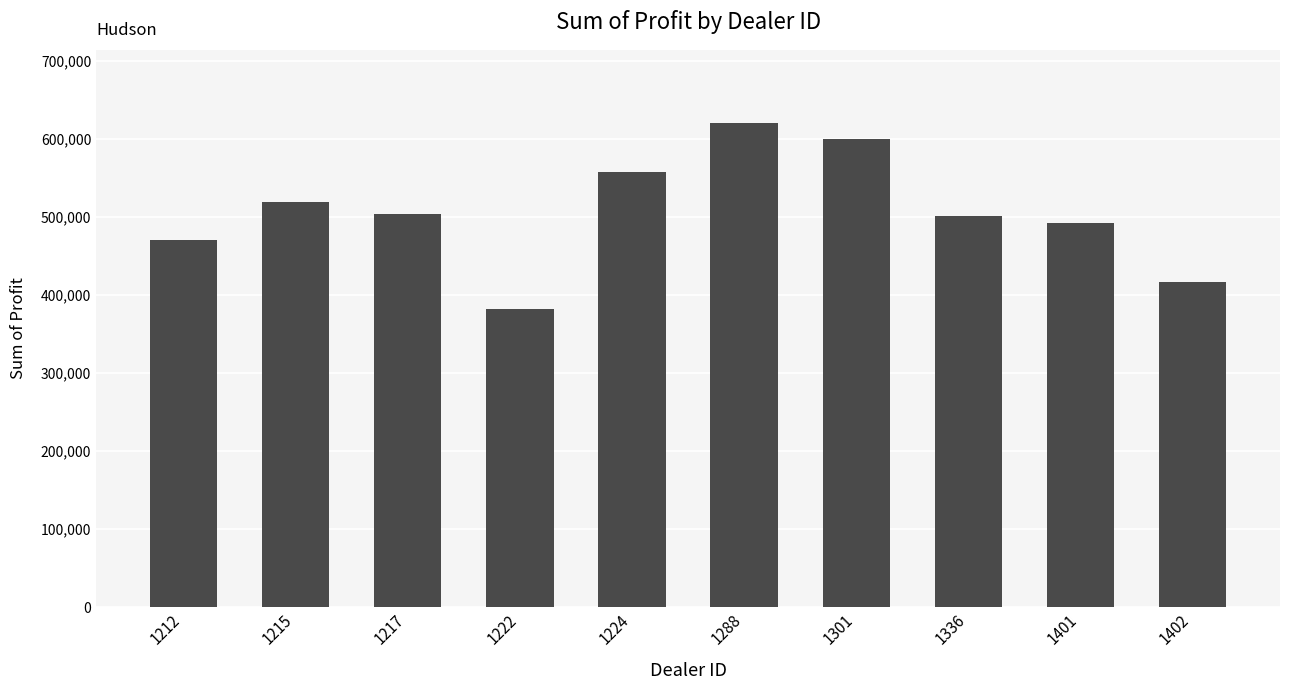

What is the change in value from 1288 to 1401?

-128273.0